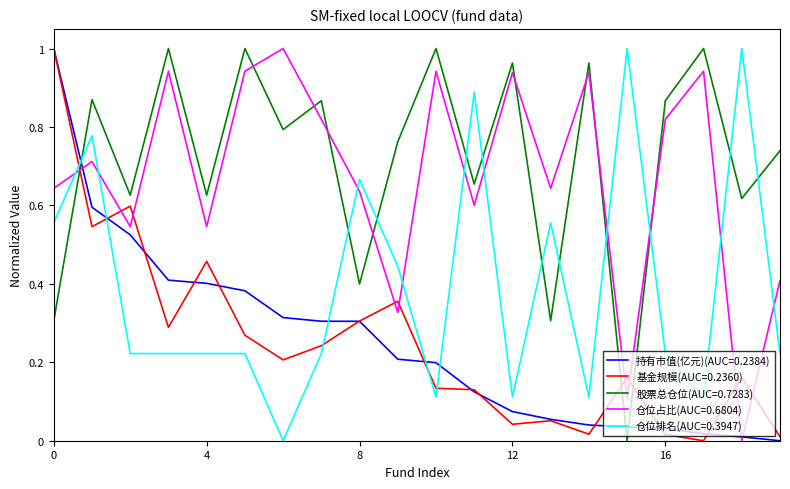

Which series has the largest total across all categories?

股票总仓位(AUC=0.7283)